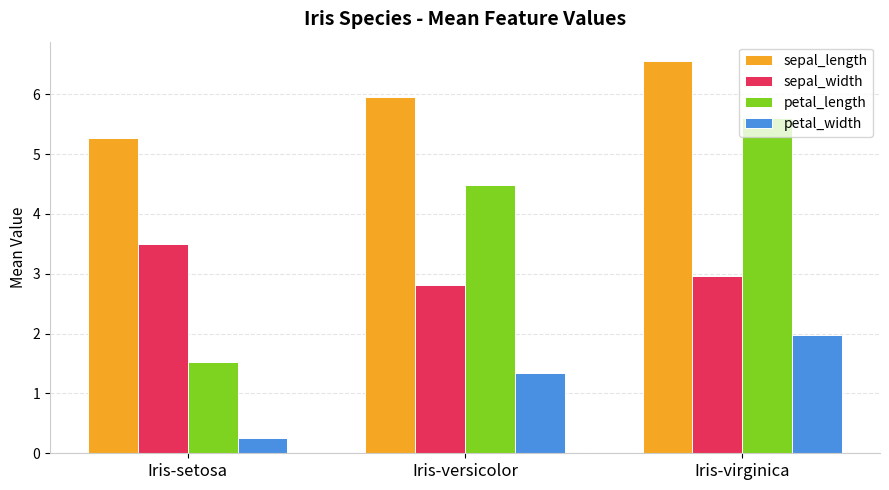

Which series has the largest range (max minus min)?

petal_length